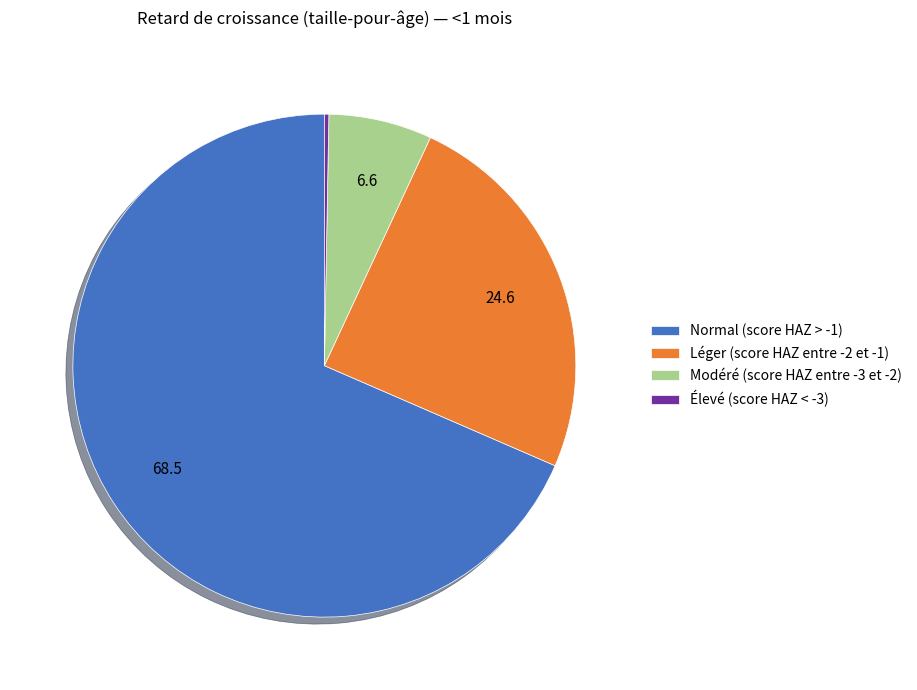

Is it true that Léger (score HAZ entre -2 et -1) is 14% of the pie?

False